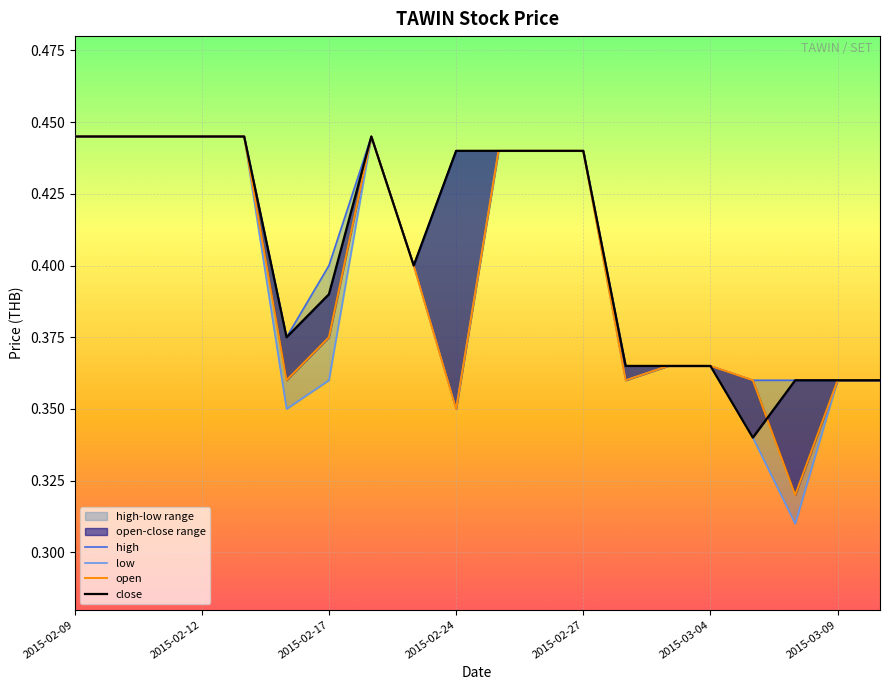

Reading left to right, transcribe all the data shown in this chart.

high: 0.4	0.4	0.4	0.4	0.4	0.4	0.4	0.4	0.4	0.4	0.4	0.4	0.4	0.4	0.4	0.4	0.4	0.4	0.4	0.4
low: 0.4	0.4	0.4	0.4	0.4	0.3	0.4	0.4	0.4	0.3	0.4	0.4	0.4	0.4	0.4	0.4	0.3	0.3	0.4	0.4
open: 0.4	0.4	0.4	0.4	0.4	0.4	0.4	0.4	0.4	0.3	0.4	0.4	0.4	0.4	0.4	0.4	0.4	0.3	0.4	0.4
close: 0.4	0.4	0.4	0.4	0.4	0.4	0.4	0.4	0.4	0.4	0.4	0.4	0.4	0.4	0.4	0.4	0.3	0.4	0.4	0.4